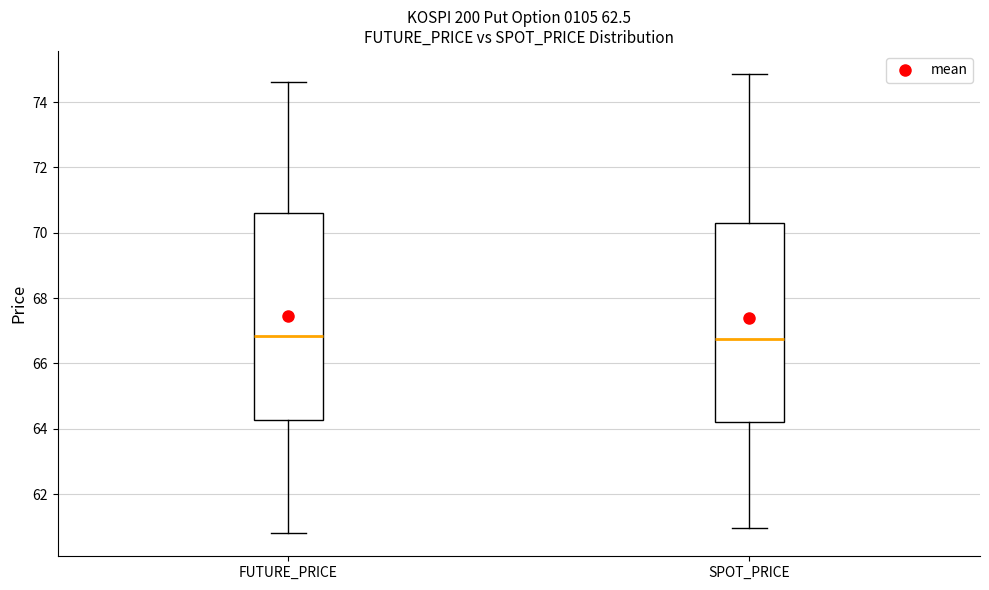

Comparing the boxes themselves (not the whiskers), which one is the tallest?

FUTURE_PRICE